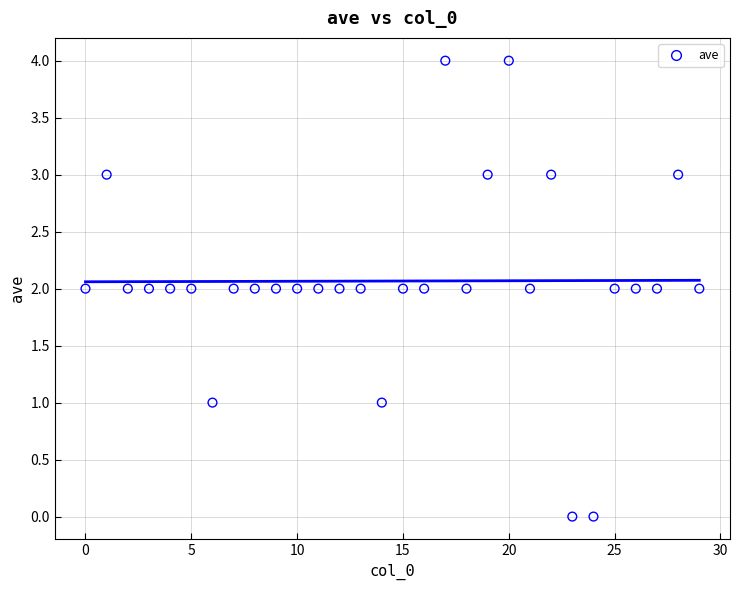

What is the range of Y values (max minus min)?

4